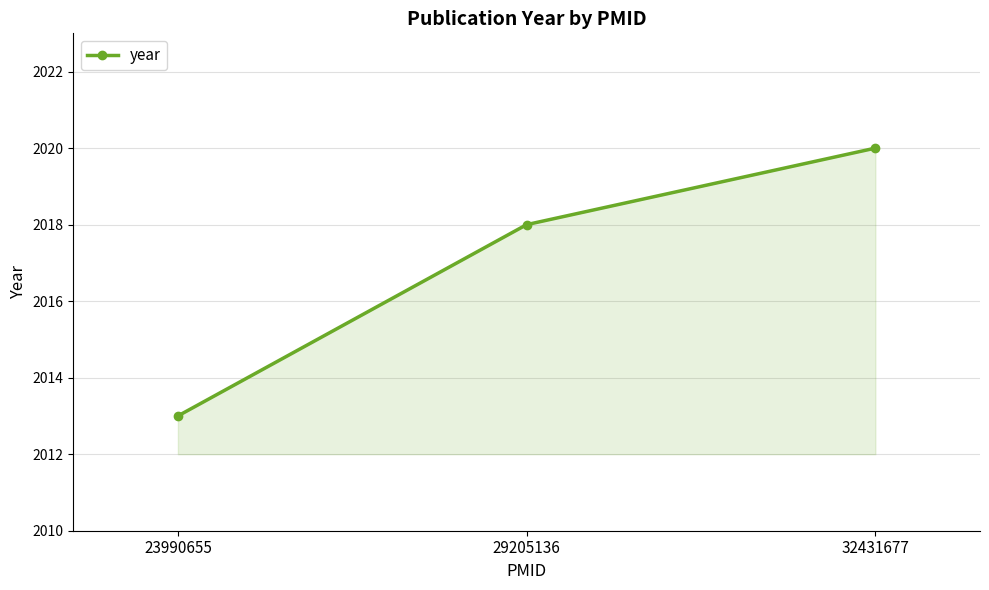

What is the smallest value displayed?

2013